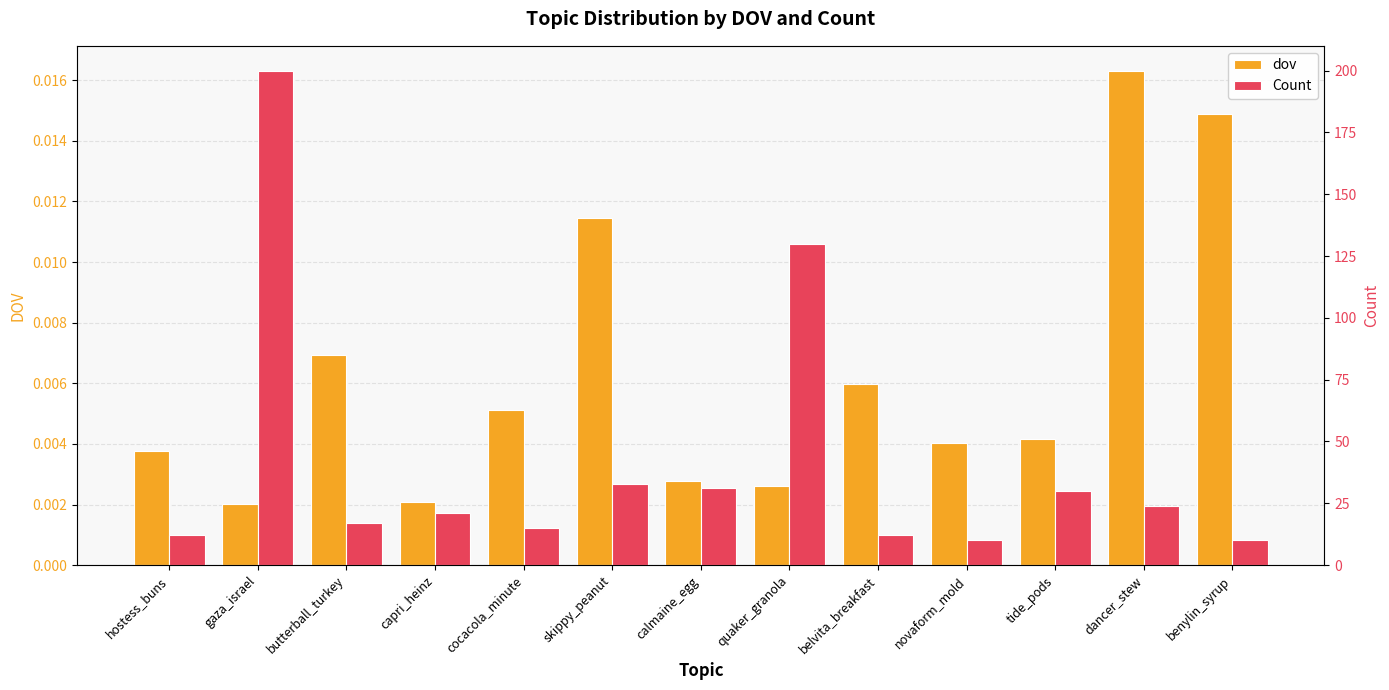

List the series in order of their peak value, lowest first.

dov, Count